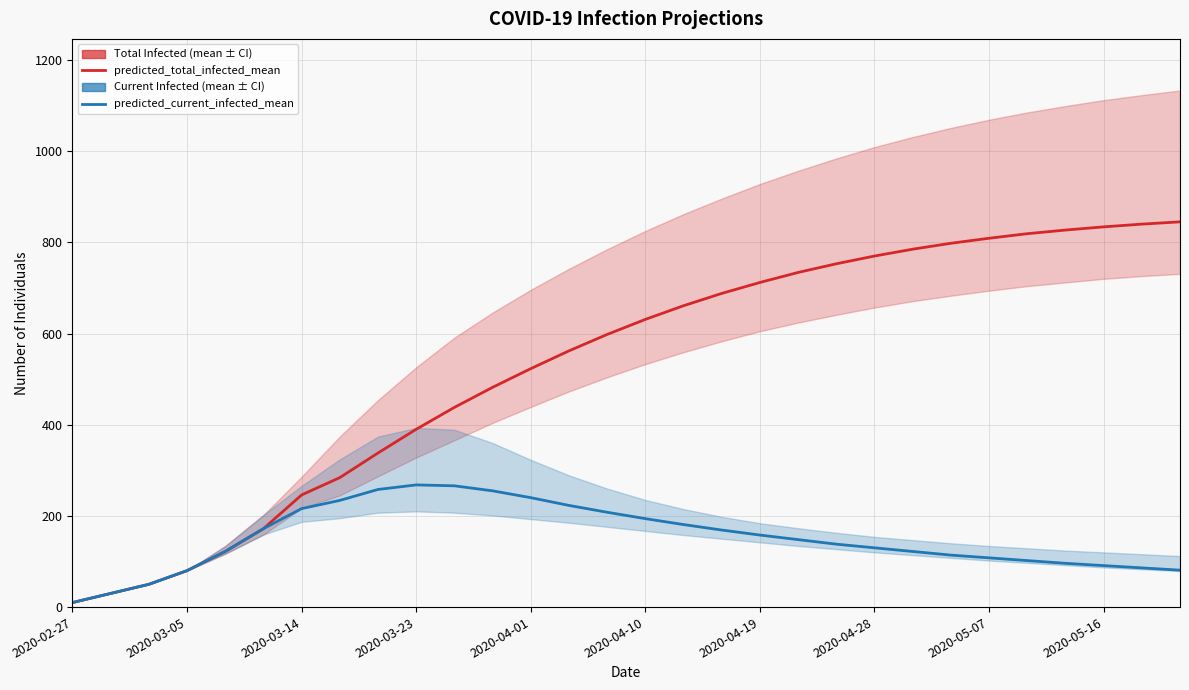

What is the sum of all predicted_current_infected_mean values?

4550